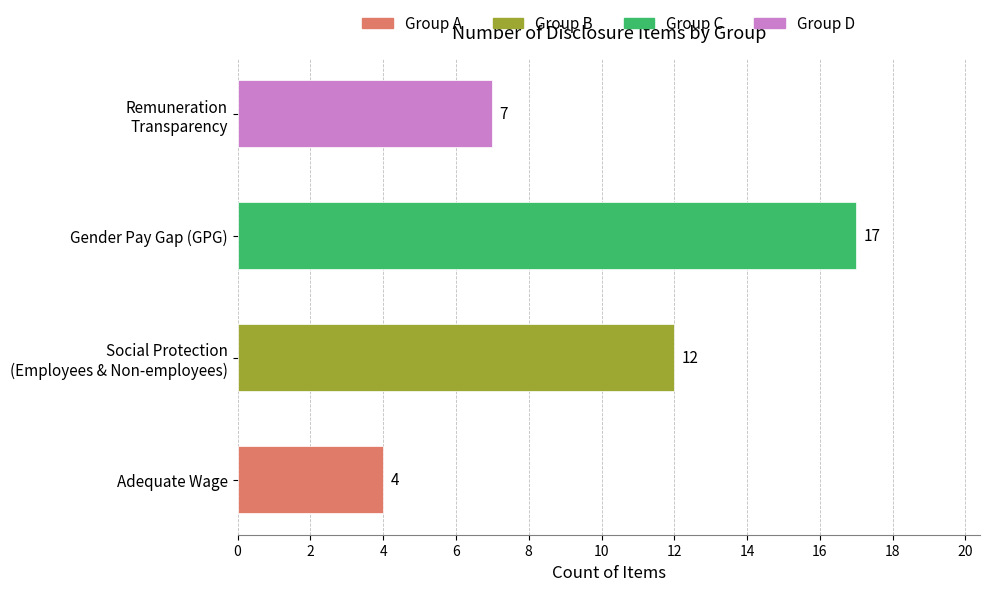

Which label corresponds to the largest value in the chart?

Gender Pay Gap (GPG)